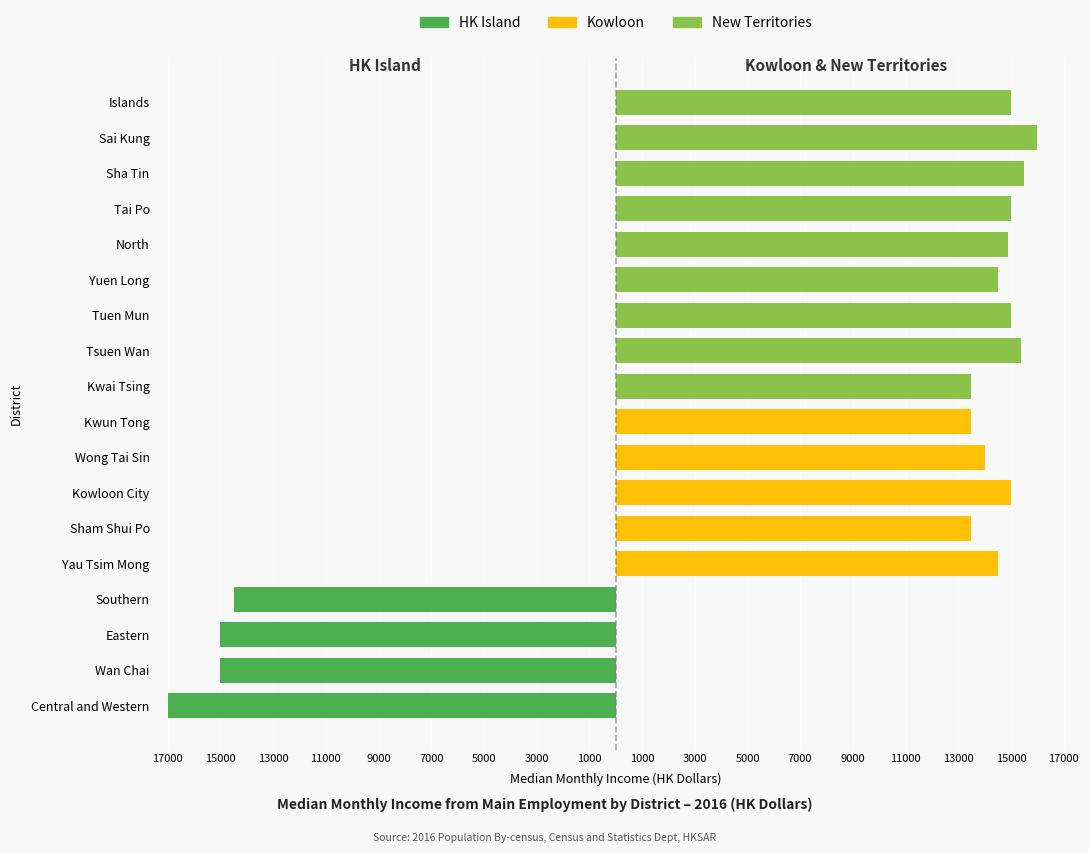

Rank the series by their maximum value, from highest to lowest.

New Territories, Kowloon, HK Island